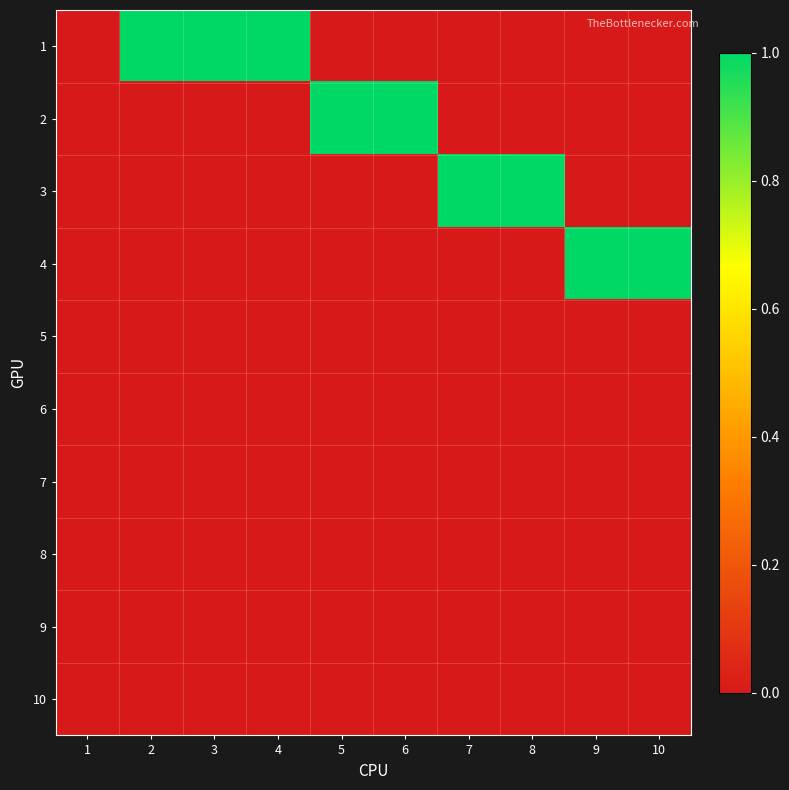

How many data points does each series have?

10